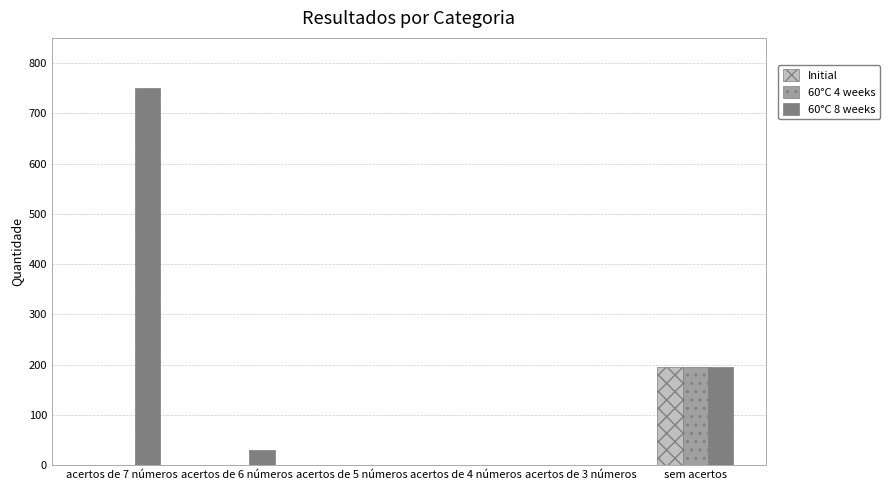

What is the highest value of the Initial series?

195